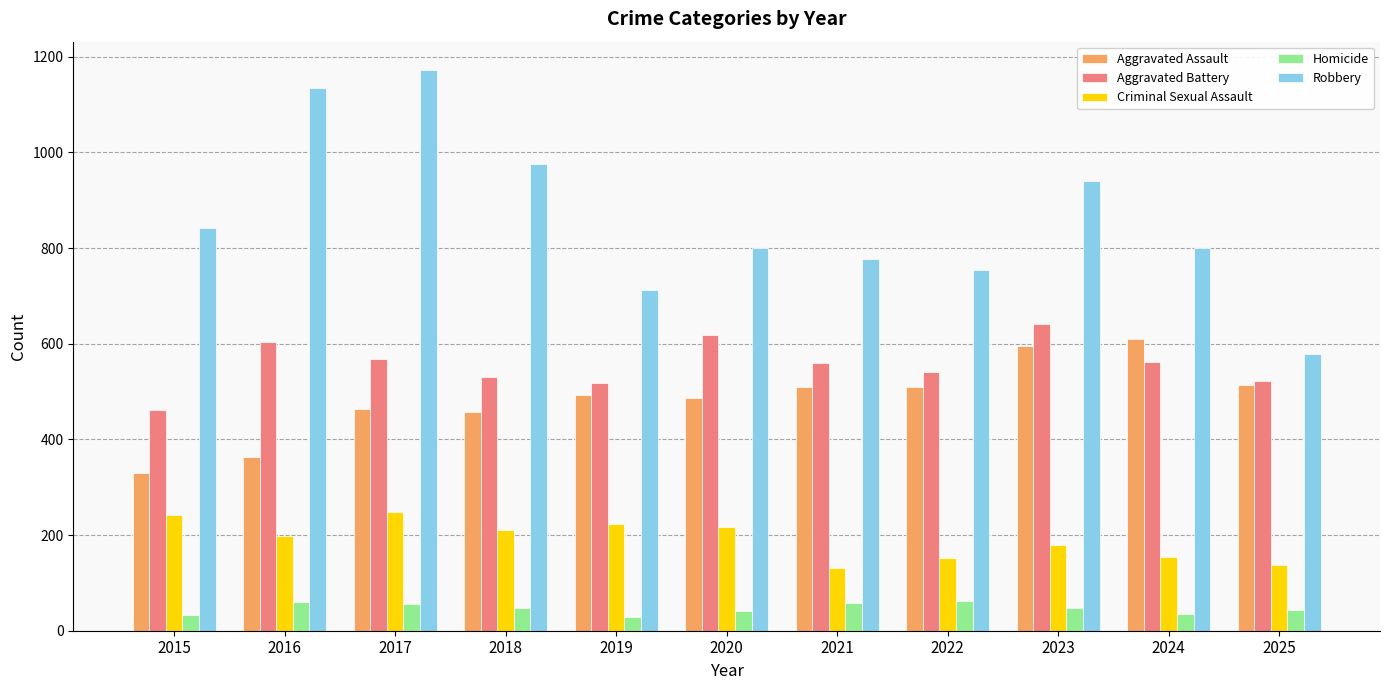

What is the sum of all Homicide values?

513